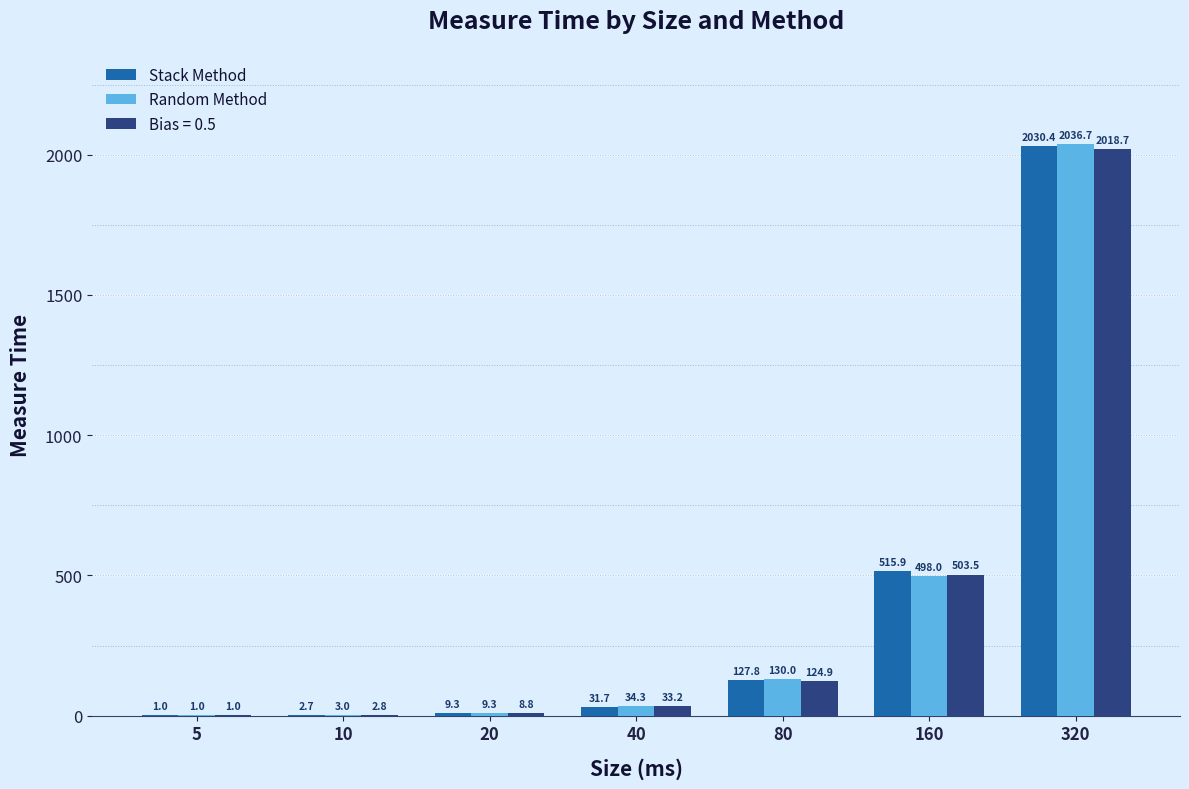

How many categories are shown in the chart?

7